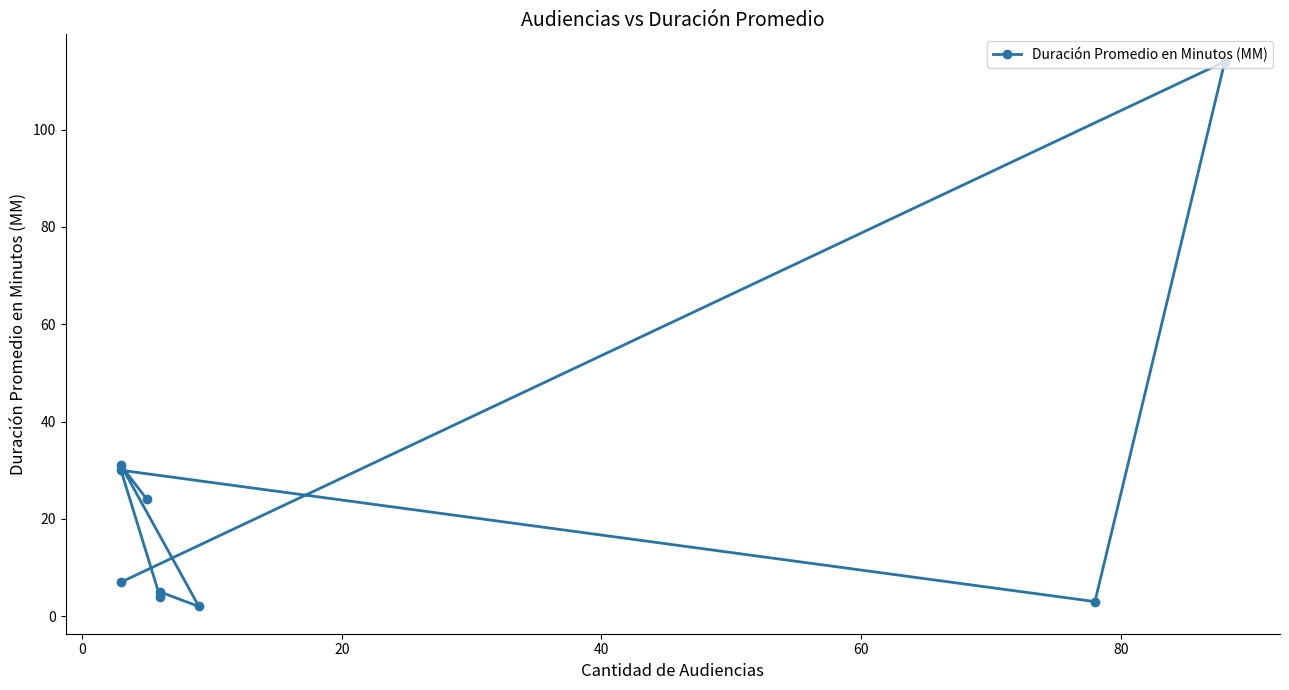

Reading right to left, list all the values displayed in this chart.

24	31	2	5	4	30	3	114	7